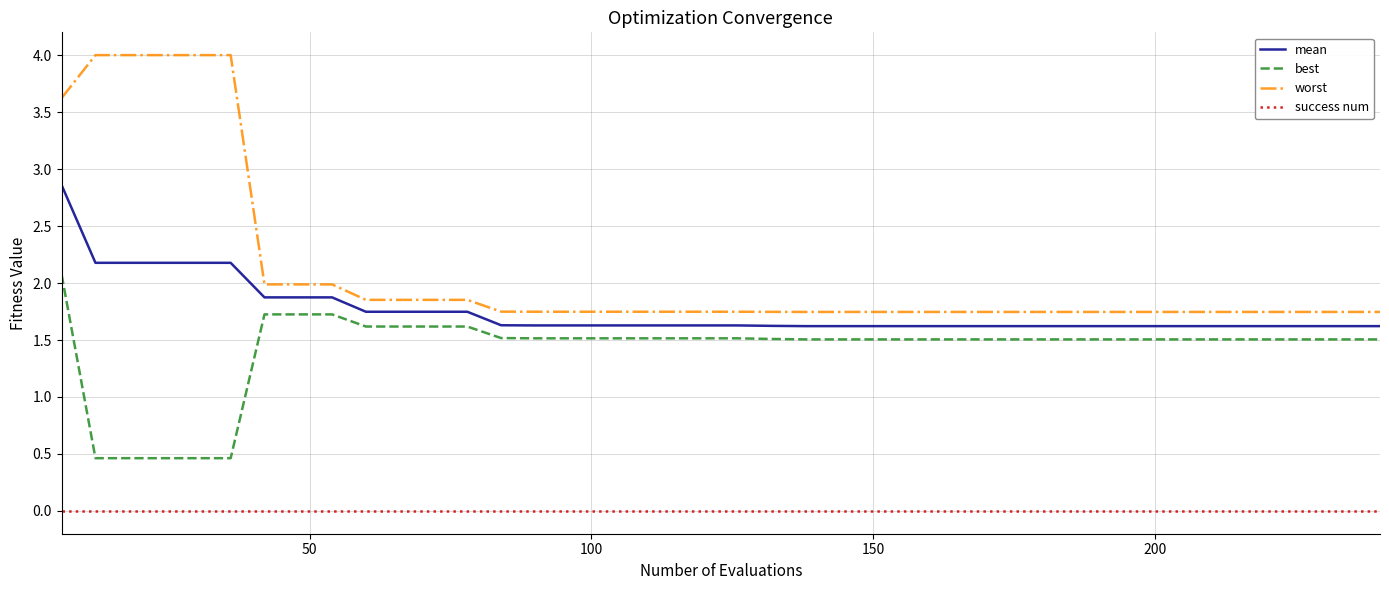

Which series has the largest total across all categories?

worst